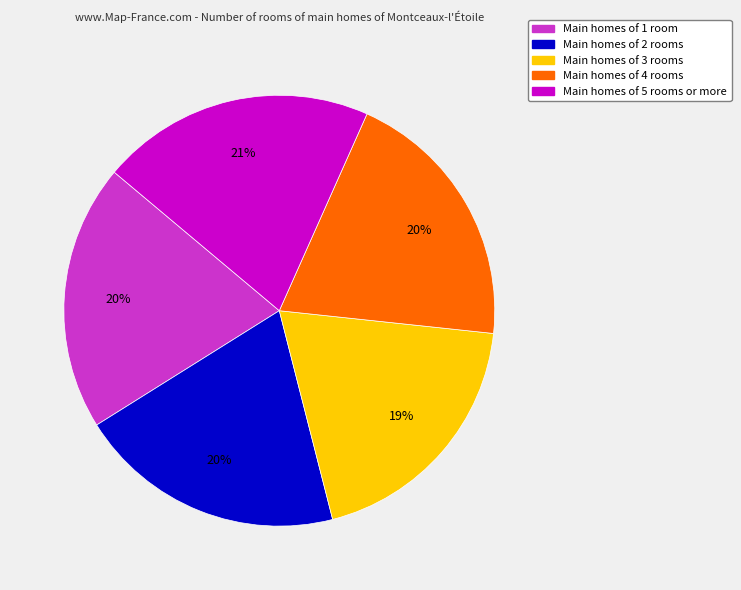

To the nearest percent, what is the average slice percentage?

20%